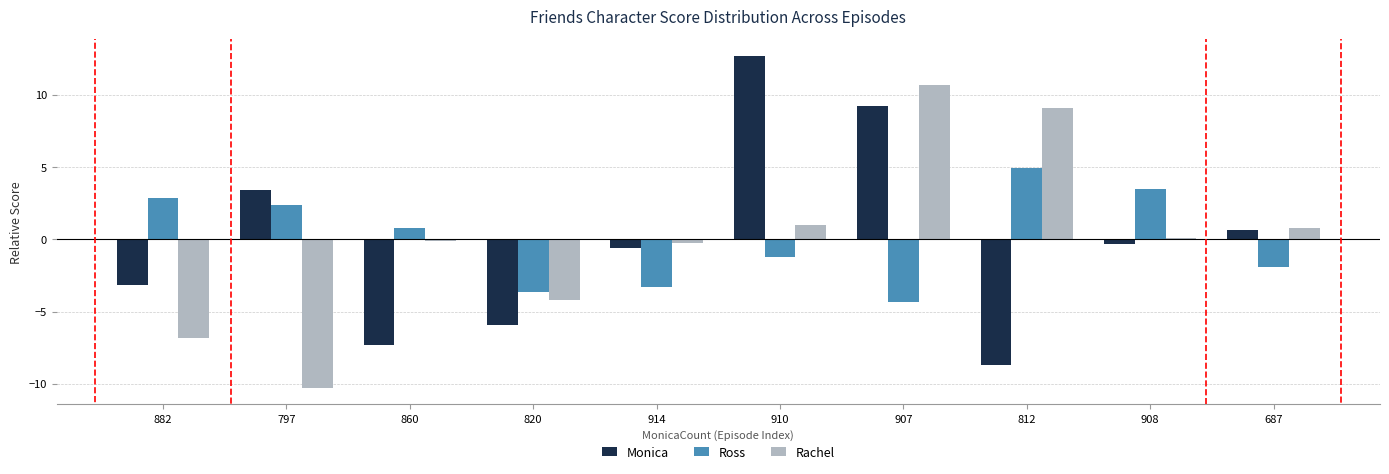

What is the minimum value shown in the chart?

-10.3